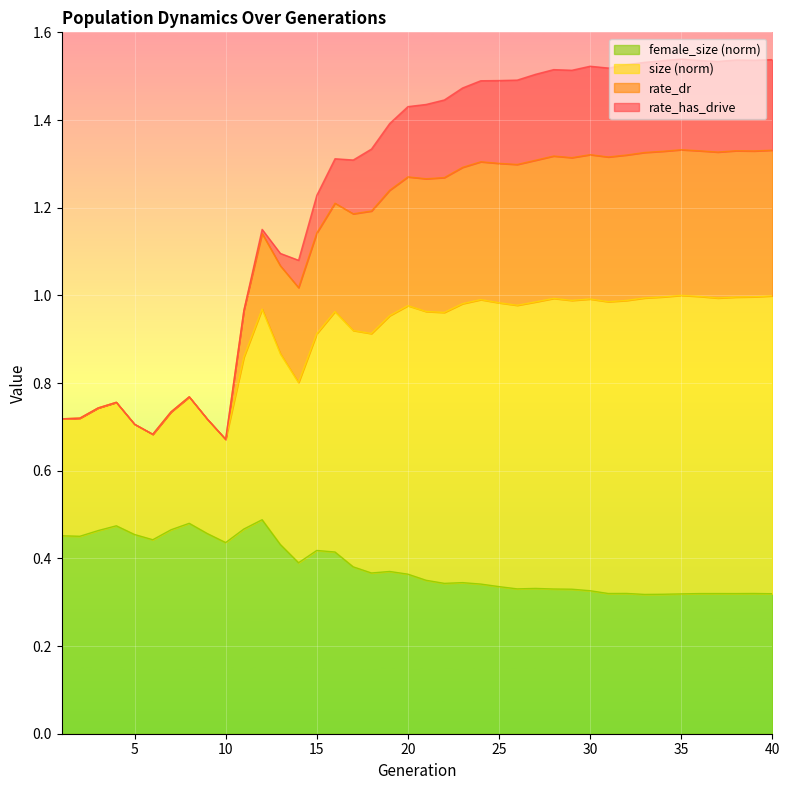

What is the minimum value shown in the chart?

0.3